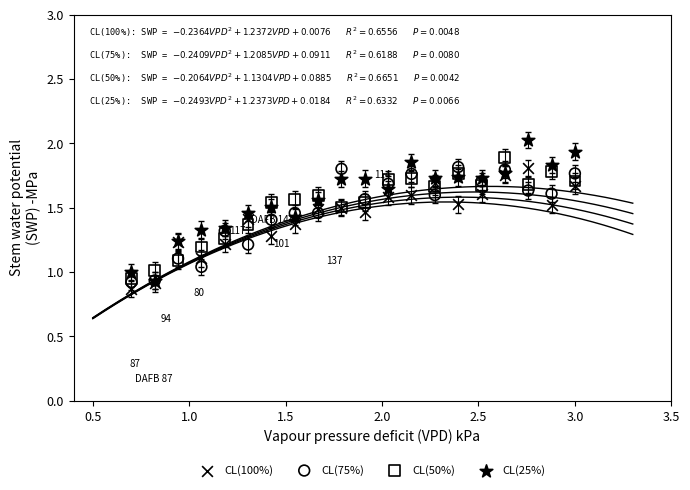

Which series contains the lowest Y value?

CL(100%)